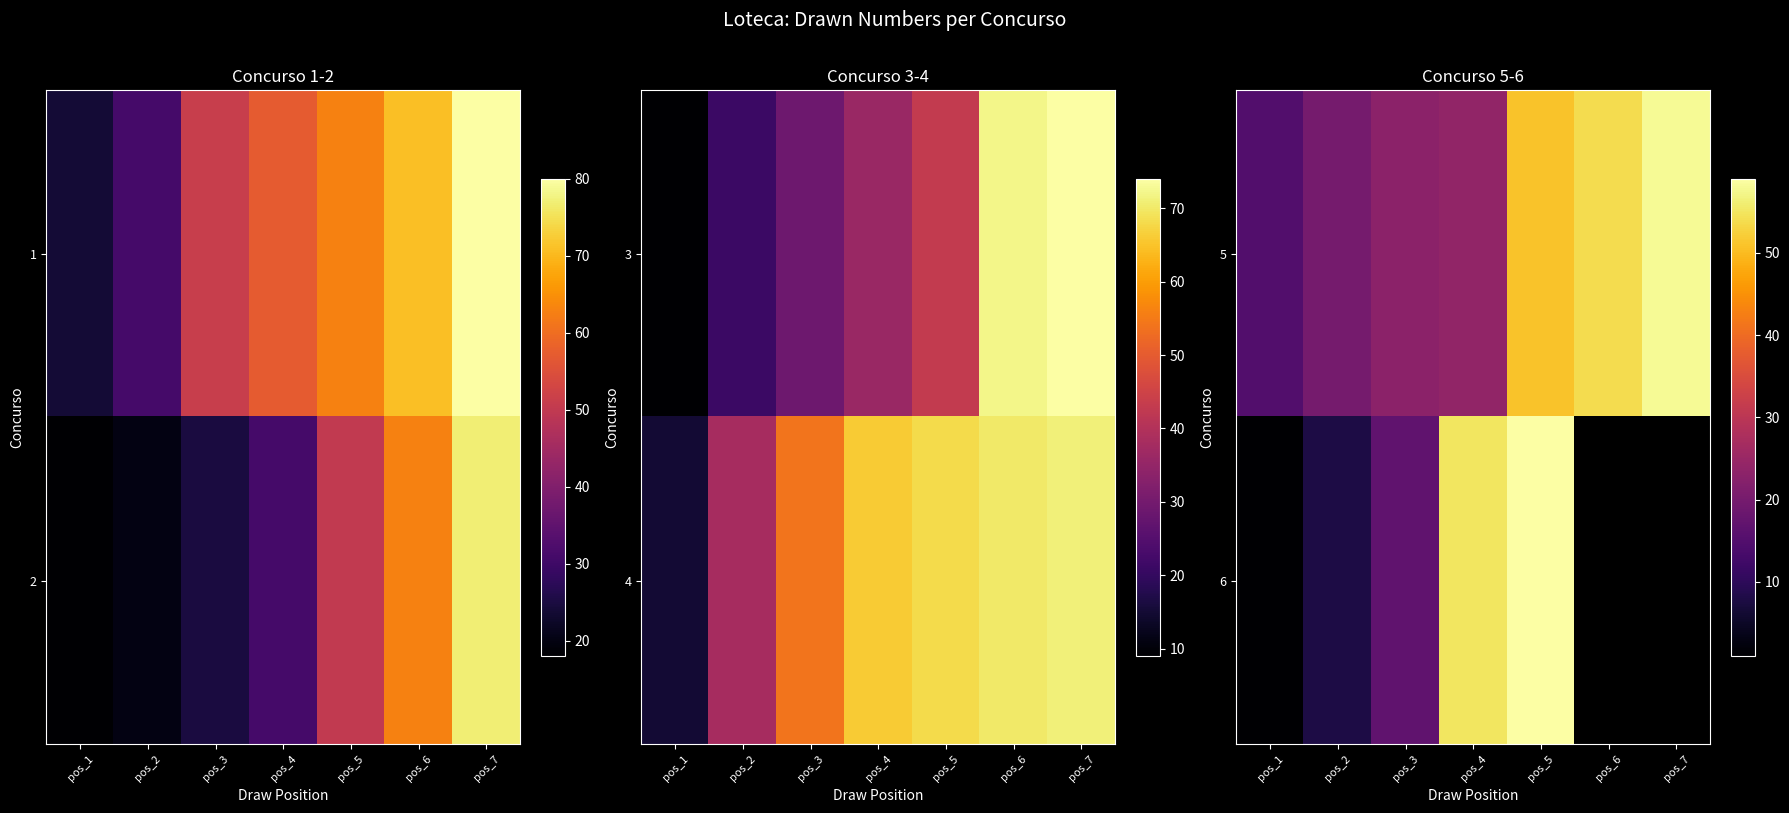

How many values in the 6 series are below 55?

3